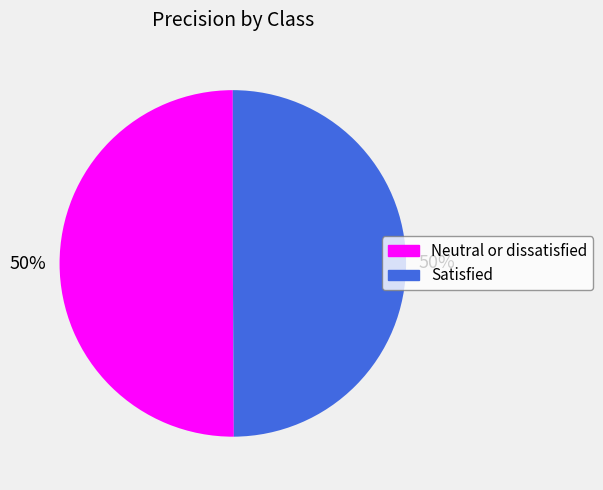

Is the sum of Neutral or dissatisfied and Satisfied greater than half?

Yes